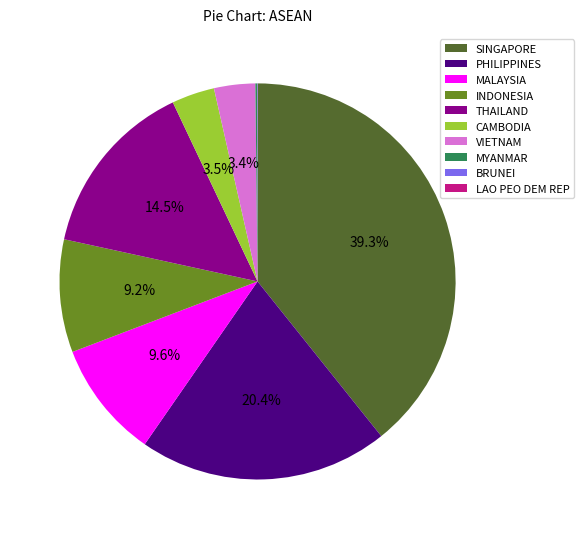

Does any single category account for the majority?

No